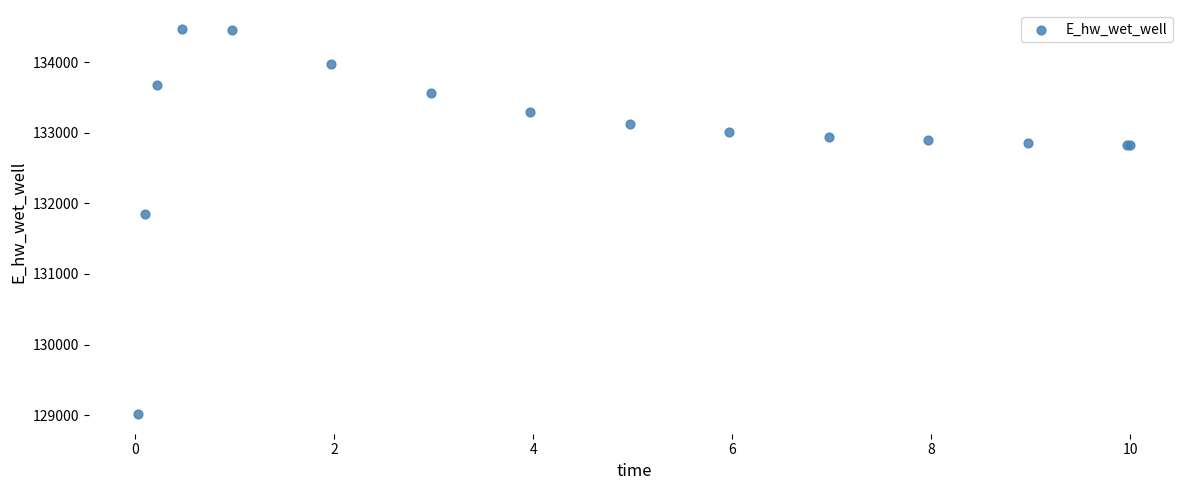

What Y value in the scatter plot is closest to 131737?

131855.5